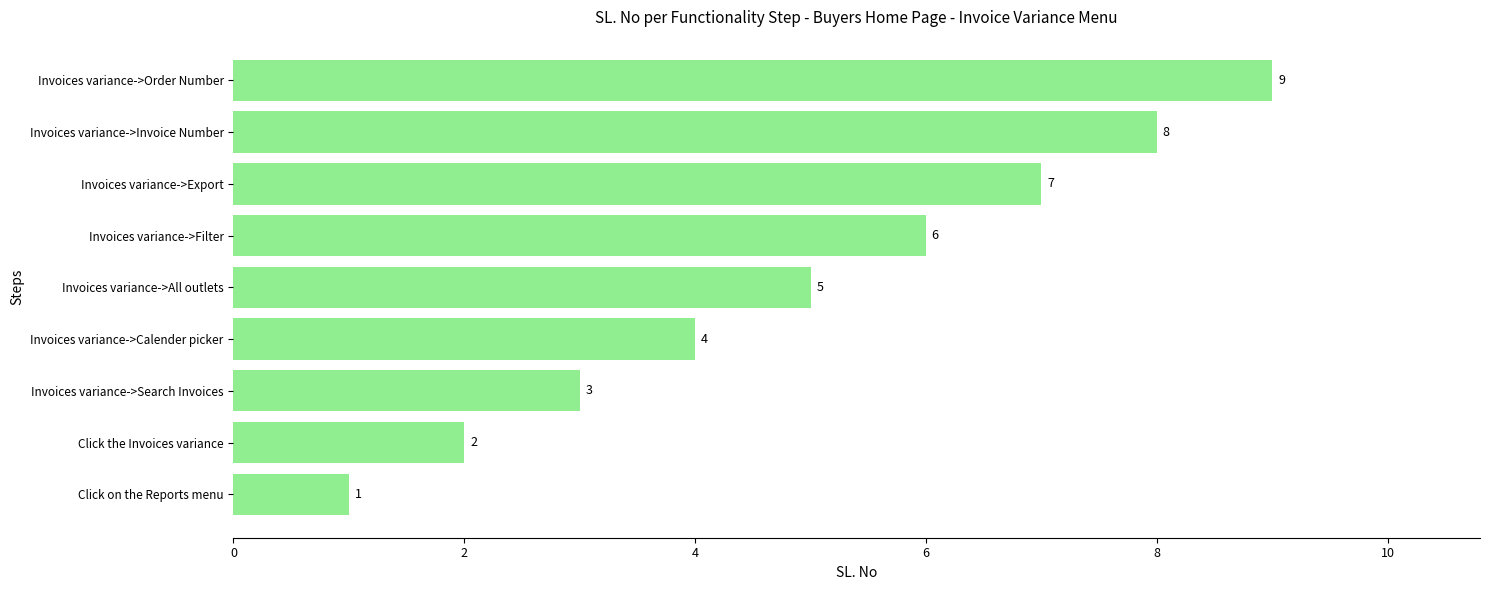

At which category does the chart reach its peak across all series?

Invoices variance->Order Number